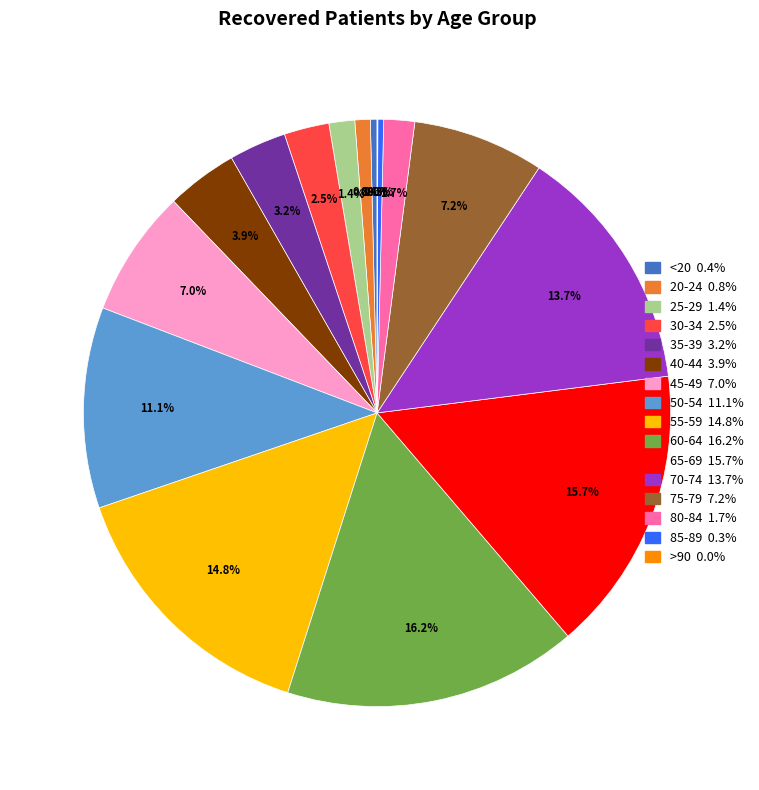

Is 80-84 the majority of the pie?

No